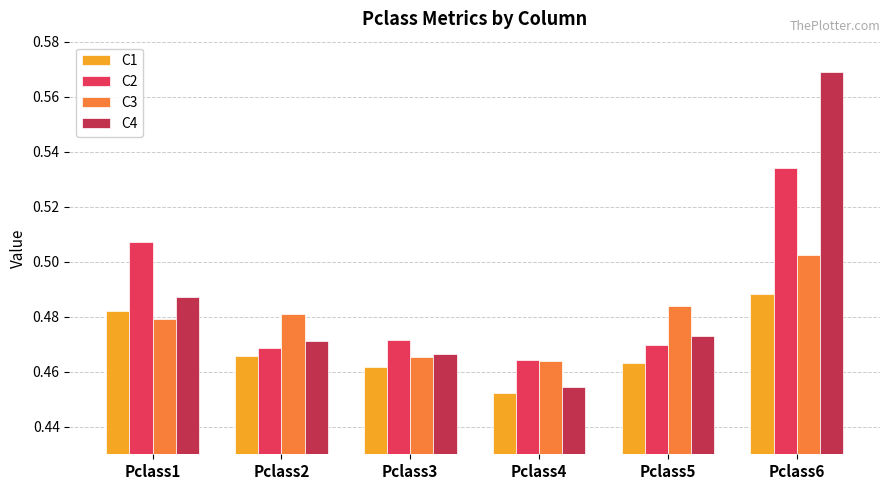

Where is C4 nearest to the value 0?

Pclass4